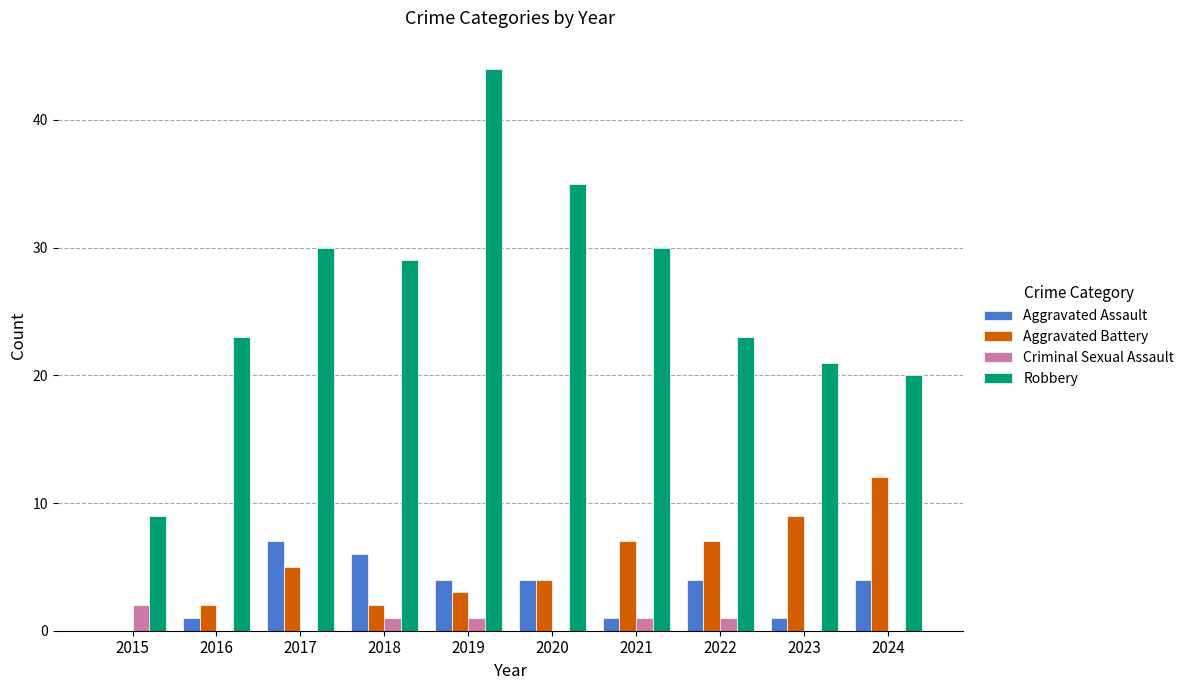

The value of Robbery at 2021 is 11. True or false?

False